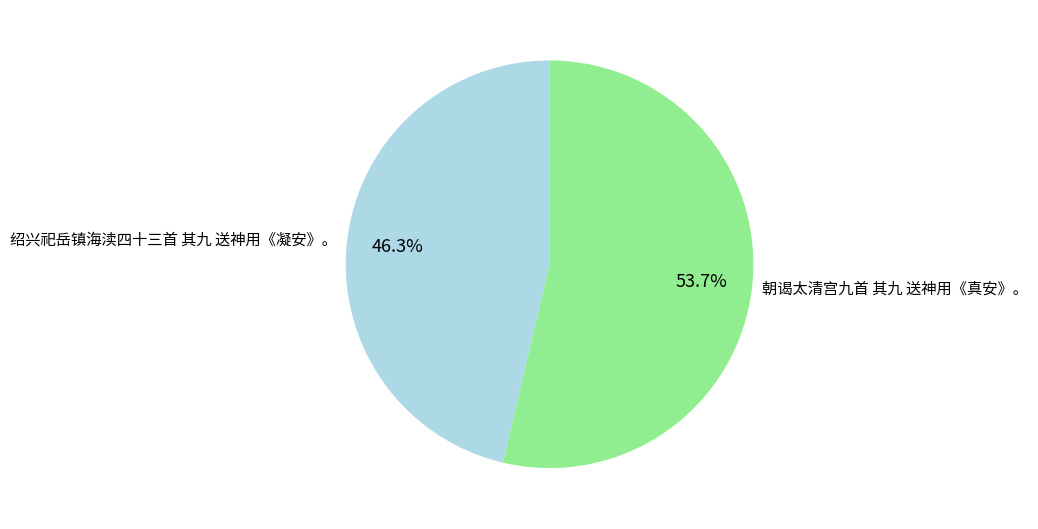

Does 绍兴祀岳镇海渎四十三首 其九 送神用《凝安》。 account for over 50% of the chart?

No